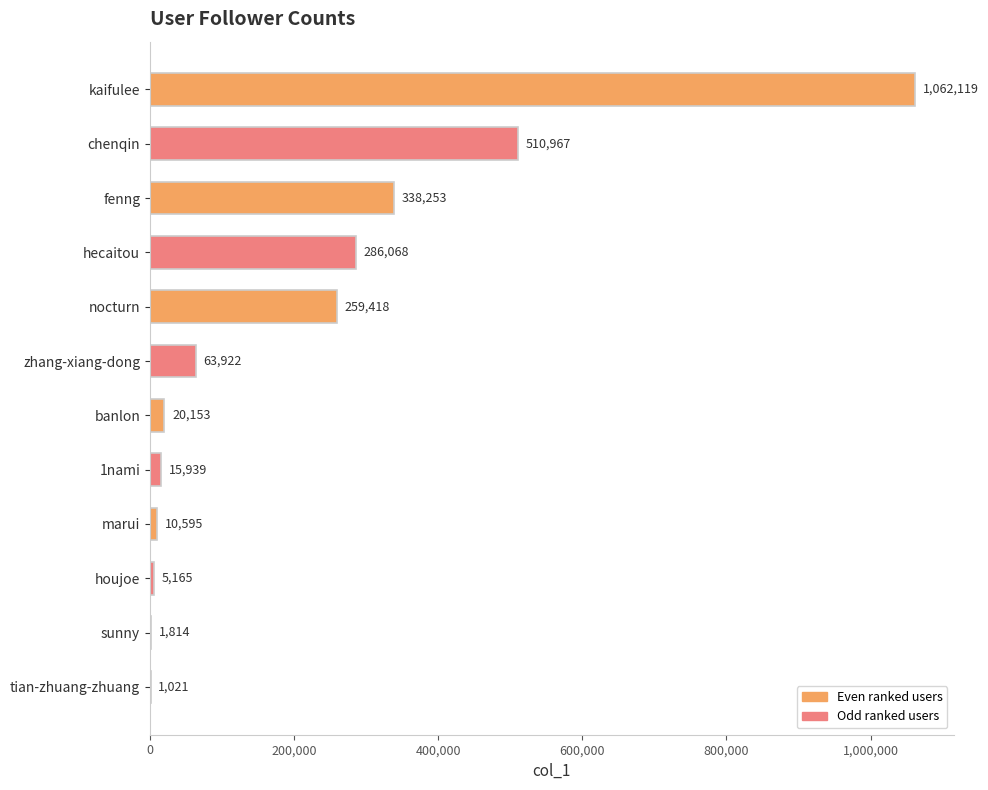

What is the maximum value shown in the chart?

1062119